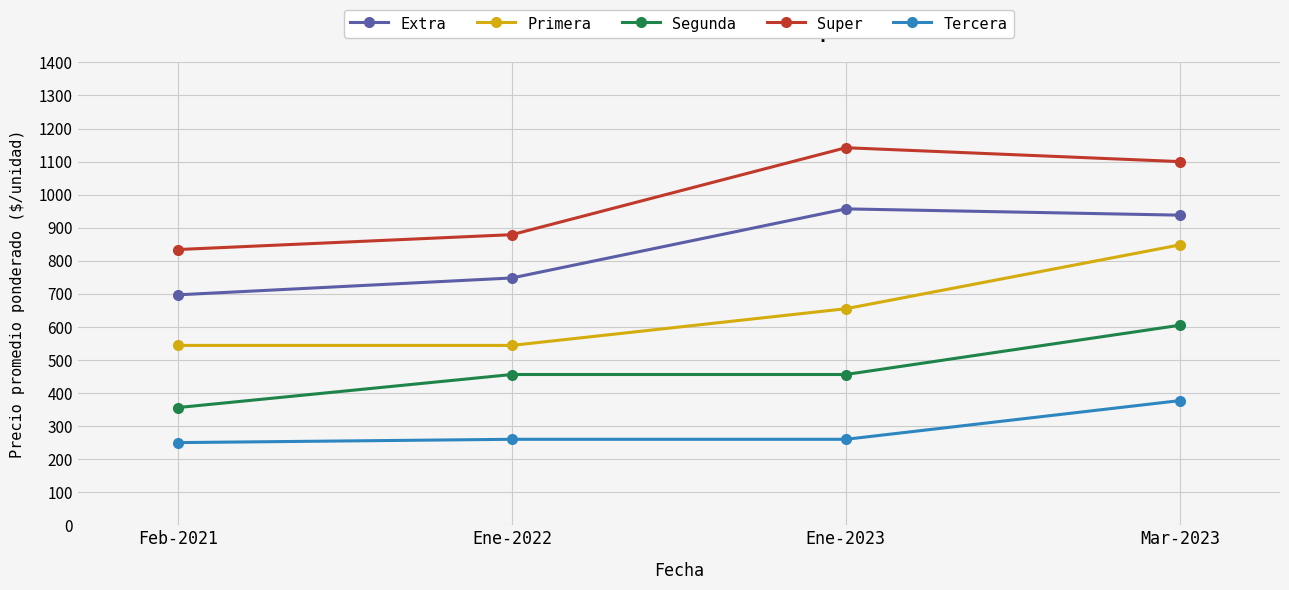

What is the value of the Segunda point at the 4th from the left?

605